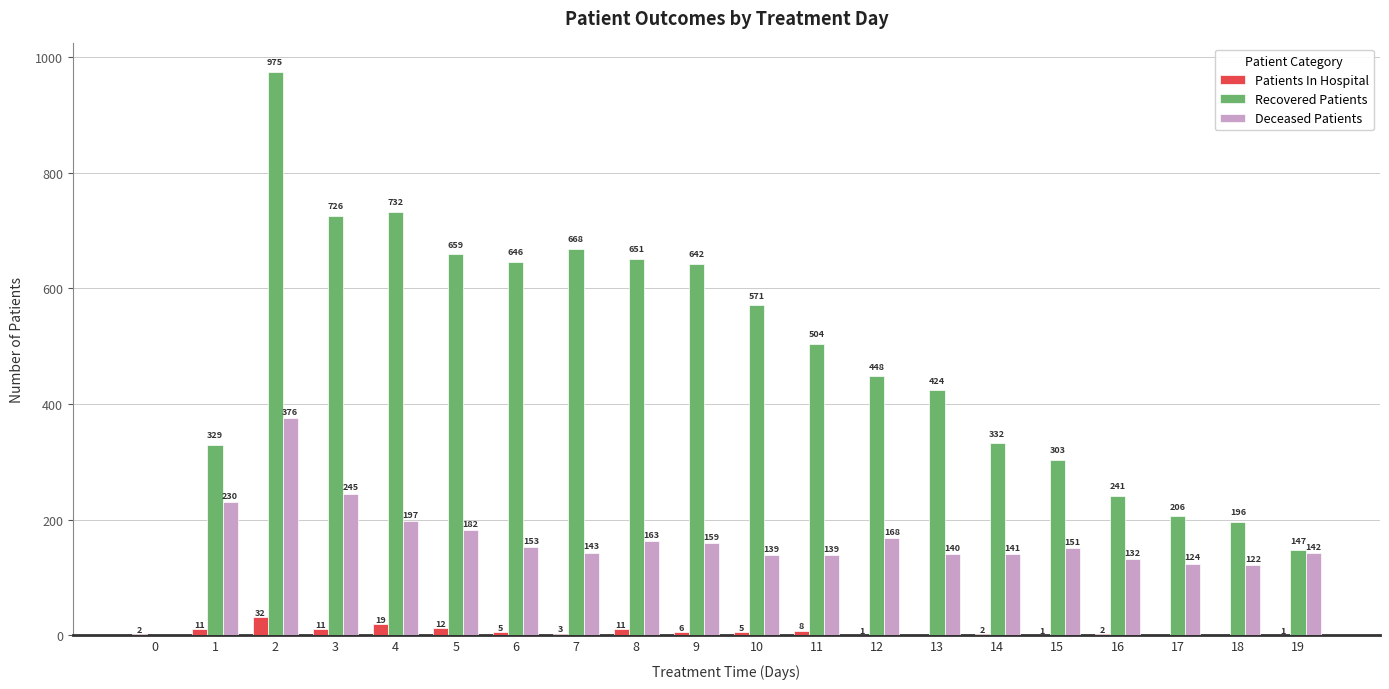

How many positive values does the Deceased Patients series have?

19